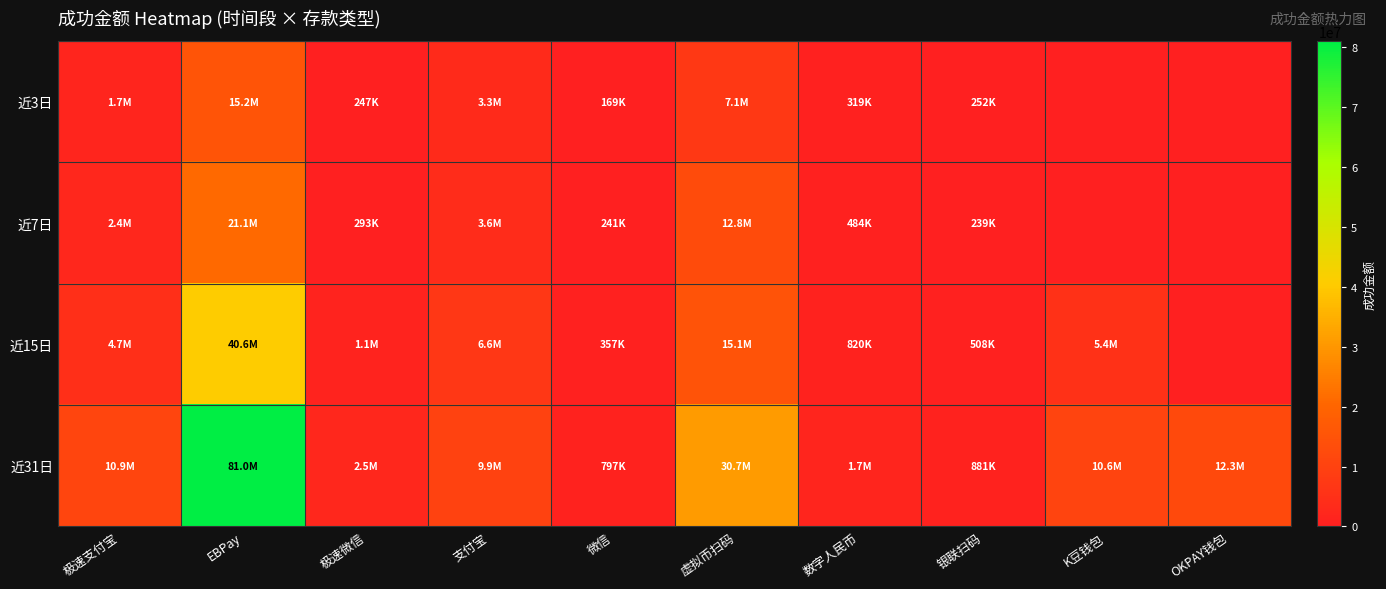

Reading left to right, extract all data points from this chart.

近3日: 极速支付宝=1744700	EBPay=15207091	极速微信=246600	支付宝=3278988	微信=169054	虚拟币扫码=7124040	数字人民币=318605	银联扫码=252312	K豆钱包=0	OKPAY钱包=0
近7日: 极速支付宝=2380300	EBPay=21112373	极速微信=293100	支付宝=3568967	微信=241037	虚拟币扫码=12797511	数字人民币=484105	银联扫码=238814	K豆钱包=0	OKPAY钱包=0
近15日: 极速支付宝=4721800	EBPay=40560253	极速微信=1132700	支付宝=6645722	微信=357114	虚拟币扫码=15088284	数字人民币=819766	银联扫码=507612	K豆钱包=5369651	OKPAY钱包=0
近31日: 极速支付宝=10873400	EBPay=81000350	极速微信=2463000	支付宝=9930782	微信=796696	虚拟币扫码=30745762	数字人民币=1736747	银联扫码=881308	K豆钱包=10564315	OKPAY钱包=12314760